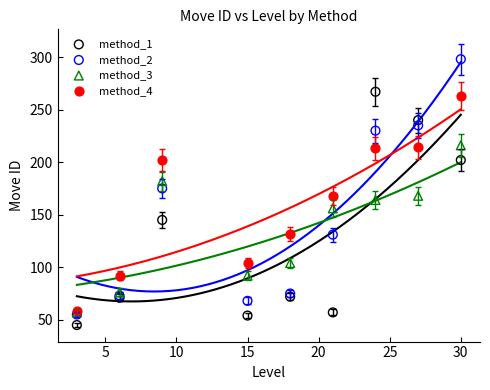

Which series reaches the minimum Y coordinate?

method_1